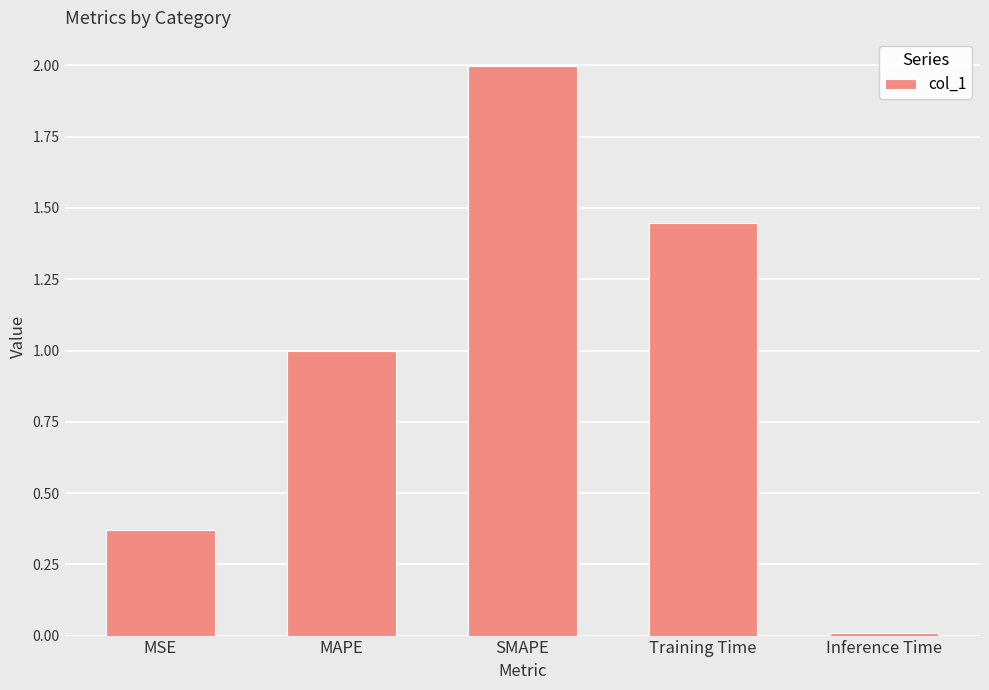

At which label is the value closest to 1?

MAPE